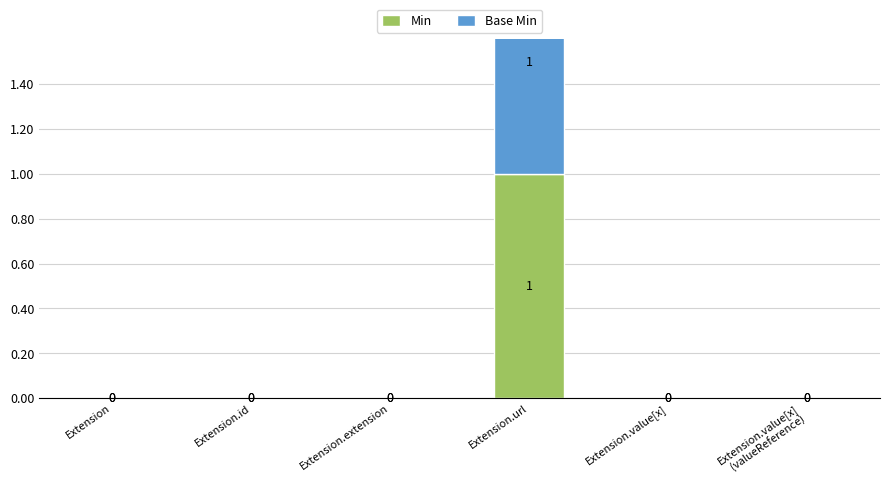

Reading right to left, transcribe all the data shown in this chart.

Min: Extension.value[x]
(valueReference)=0	Extension.value[x]=0	Extension.url=1	Extension.extension=0	Extension.id=0	Extension=0
Base Min: Extension.value[x]
(valueReference)=0	Extension.value[x]=0	Extension.url=1	Extension.extension=0	Extension.id=0	Extension=0